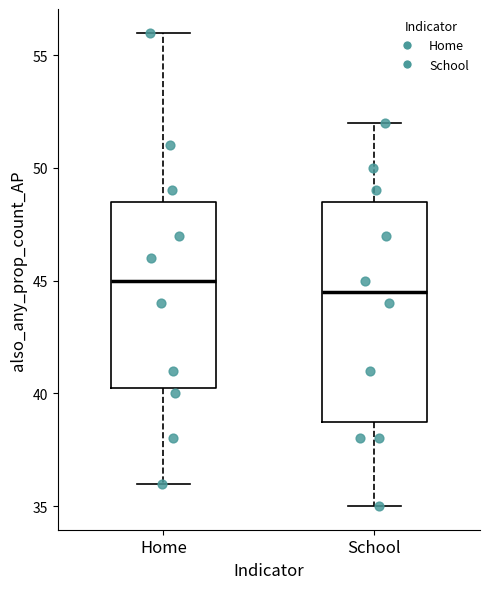

Reading left to right, read every box against the y-axis: the position of its median line, the range the box covers, and the ends of its whiskers. The values are not printed on the chart, so give them approximately, as read against the axis.

Home: median 45.0, box 40.5 to 48.5, whiskers 36.0 to 56.0
School: median 44.5, box 39.0 to 48.5, whiskers 35.0 to 52.0